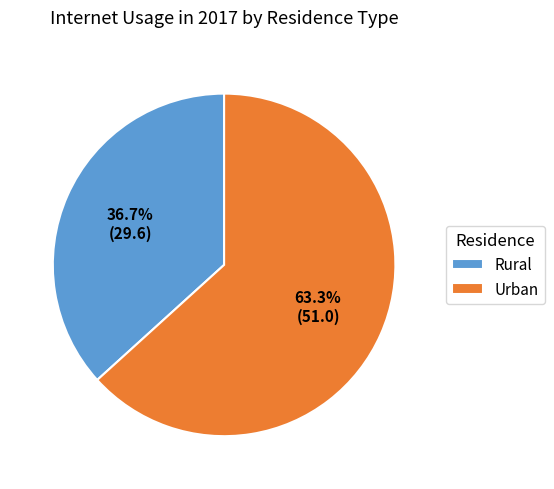

Does any single category account for the majority?

Yes